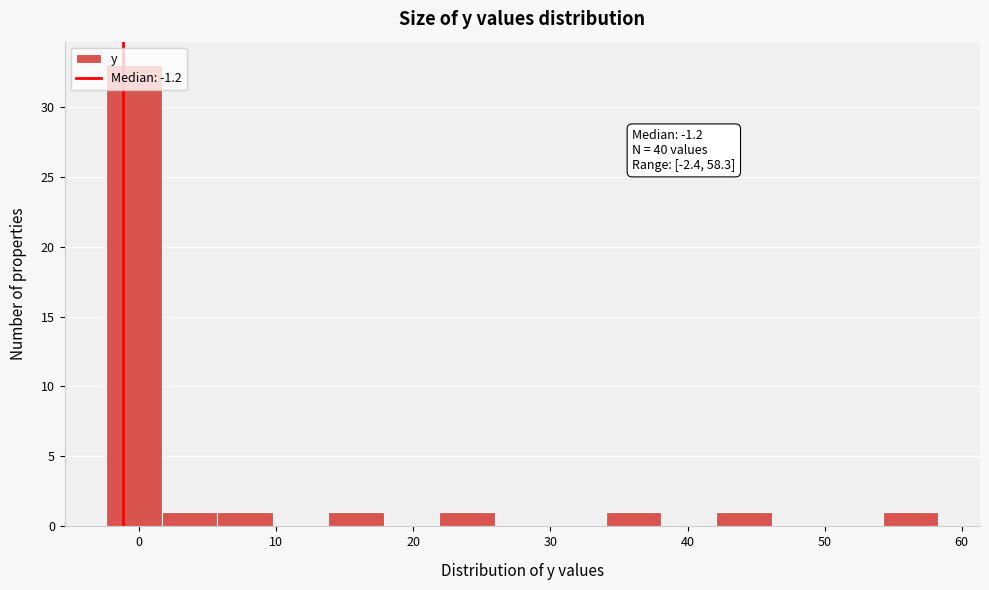

Which range on the x-axis has the tallest bar?

-2 to 2